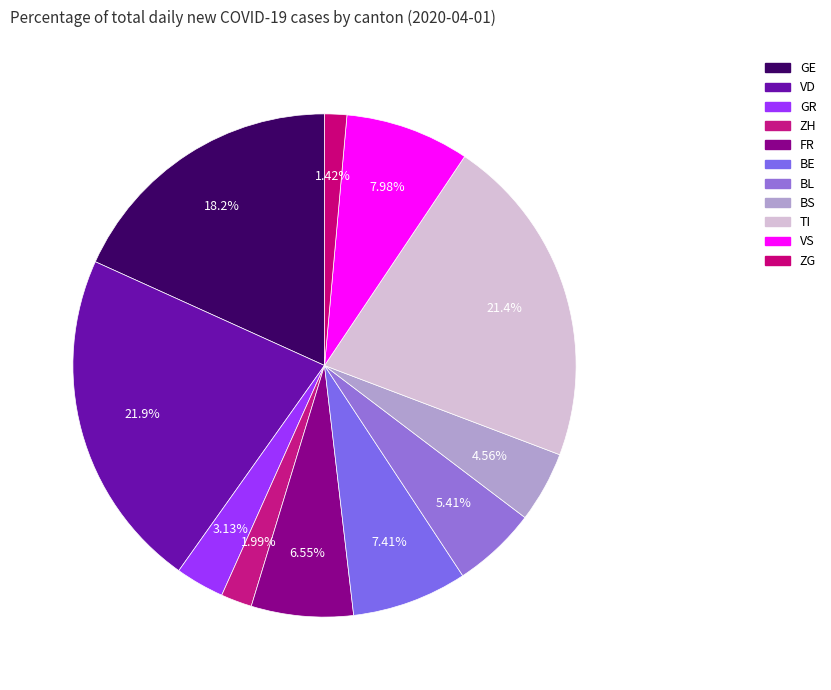

What is the smallest slice in the pie chart?

ZG